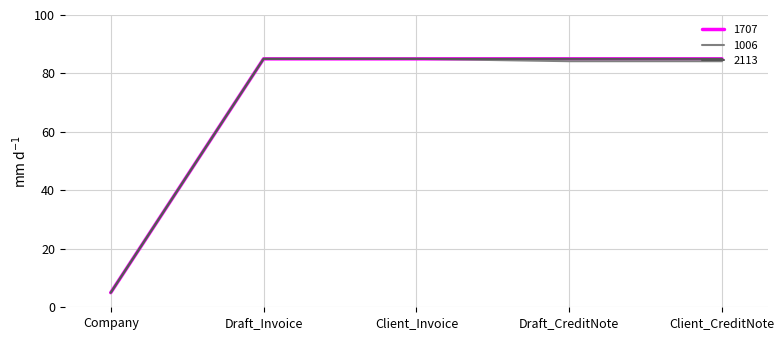

What is the smallest value displayed?

5.0